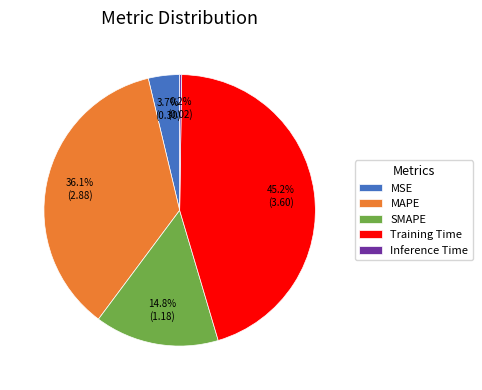

How much of the chart is everything except MSE?

96.3%